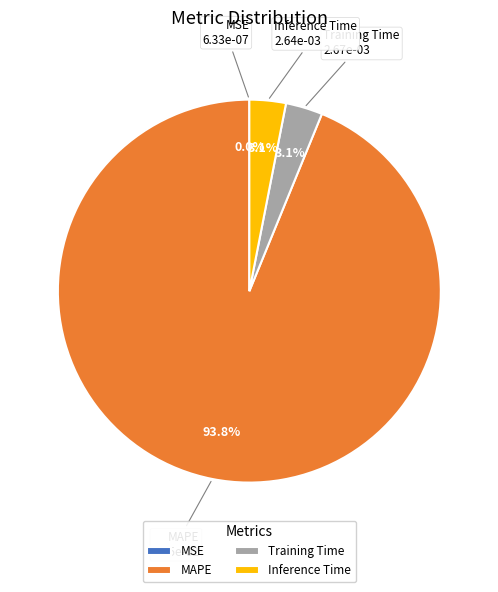

Does MAPE account for over 50% of the chart?

Yes